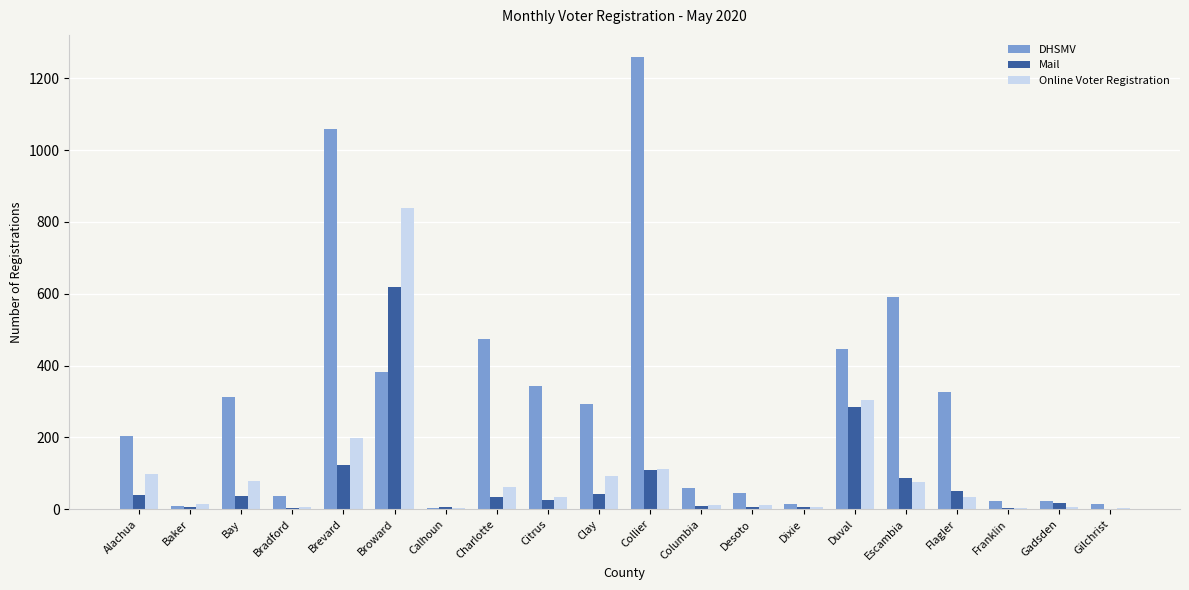

True or false: DHSMV has a value of 383 at Broward.

True